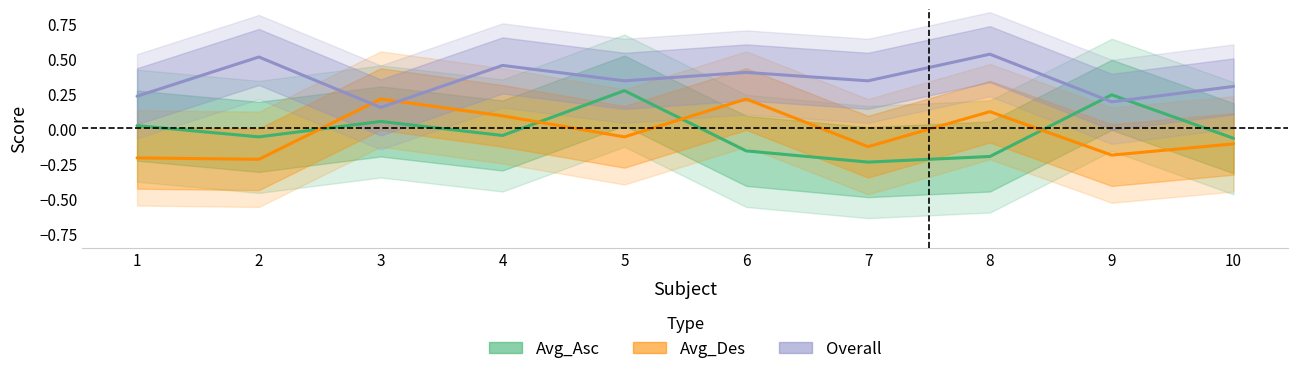

What is the total value across all series at 4?

0.5